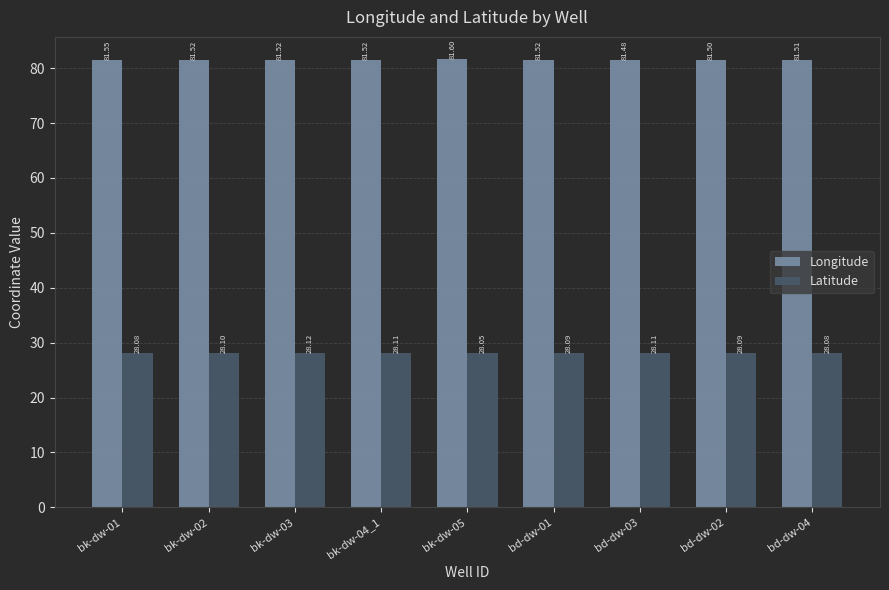

List the series in order of their overall mean, lowest first.

Latitude, Longitude